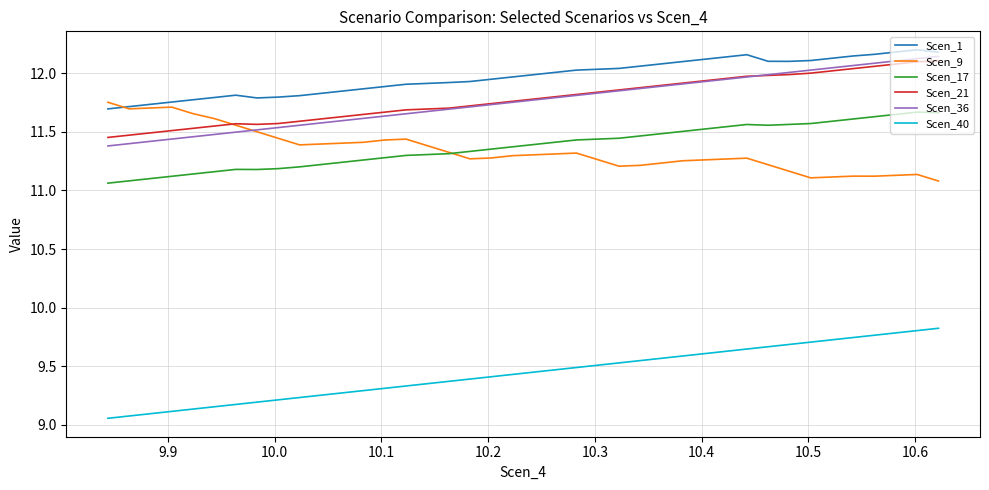

What is the minimum value for Scen_17?

11.1